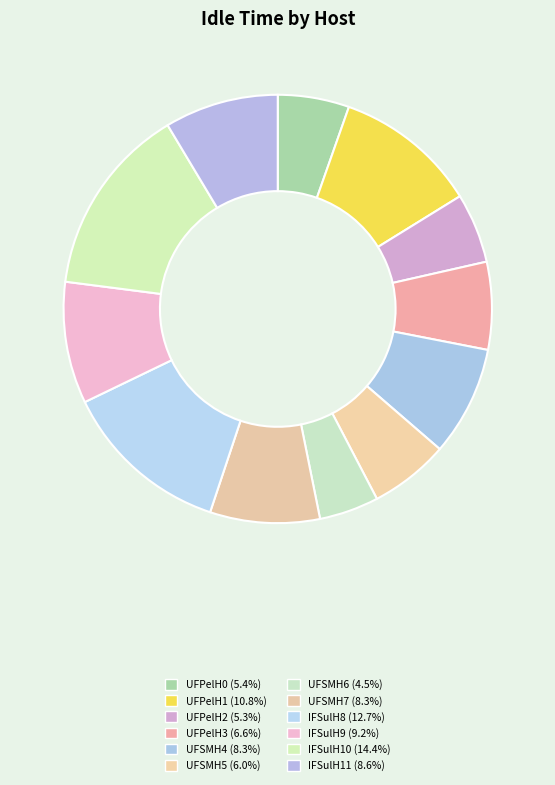

To the nearest percent, what portion does UFSMH4 represent?

8%